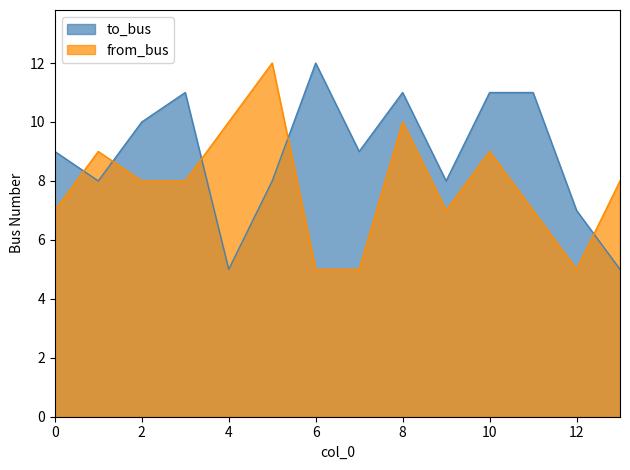

The to_bus series shows 15 at 0. True or false?

False